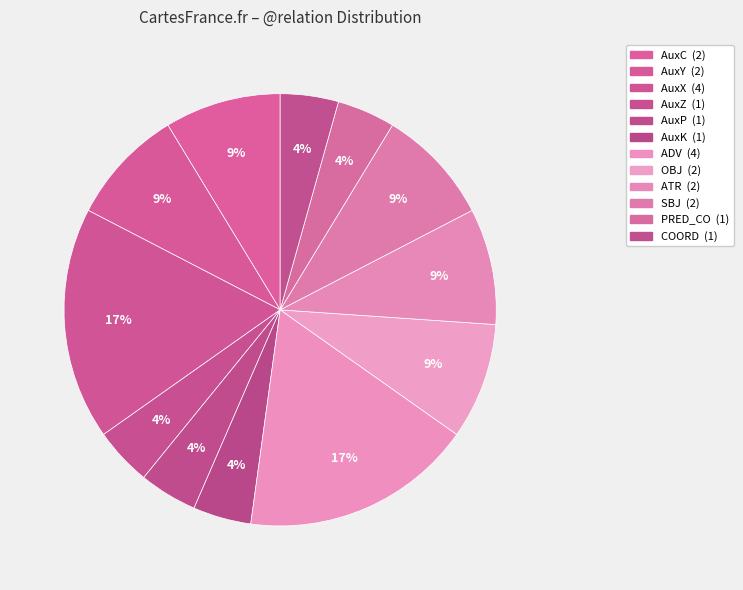

Does any single category account for the majority?

No